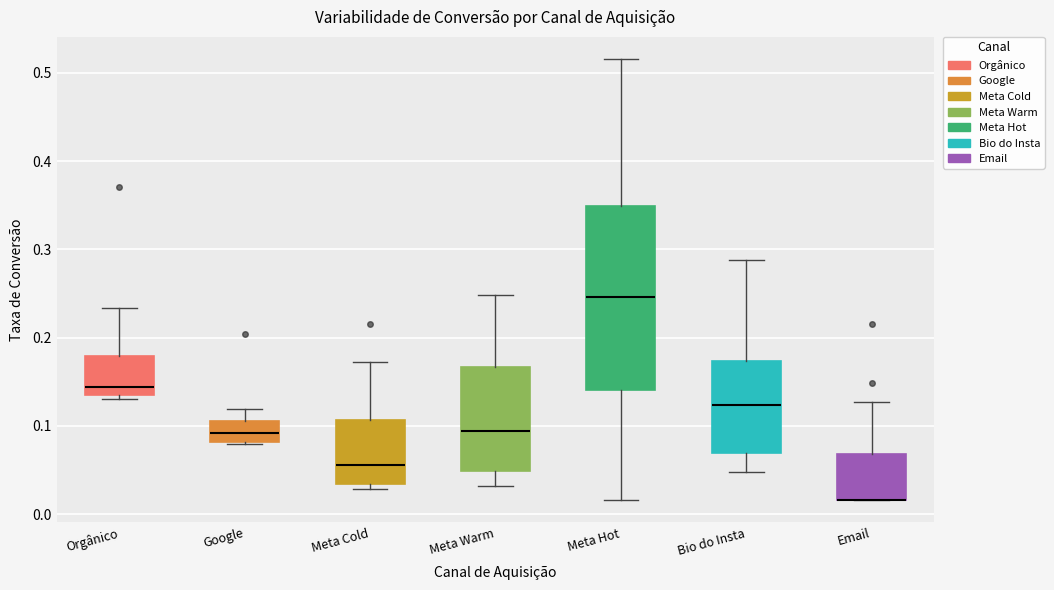

Comparing the boxes themselves (not the whiskers), which one is the tallest?

Meta Hot